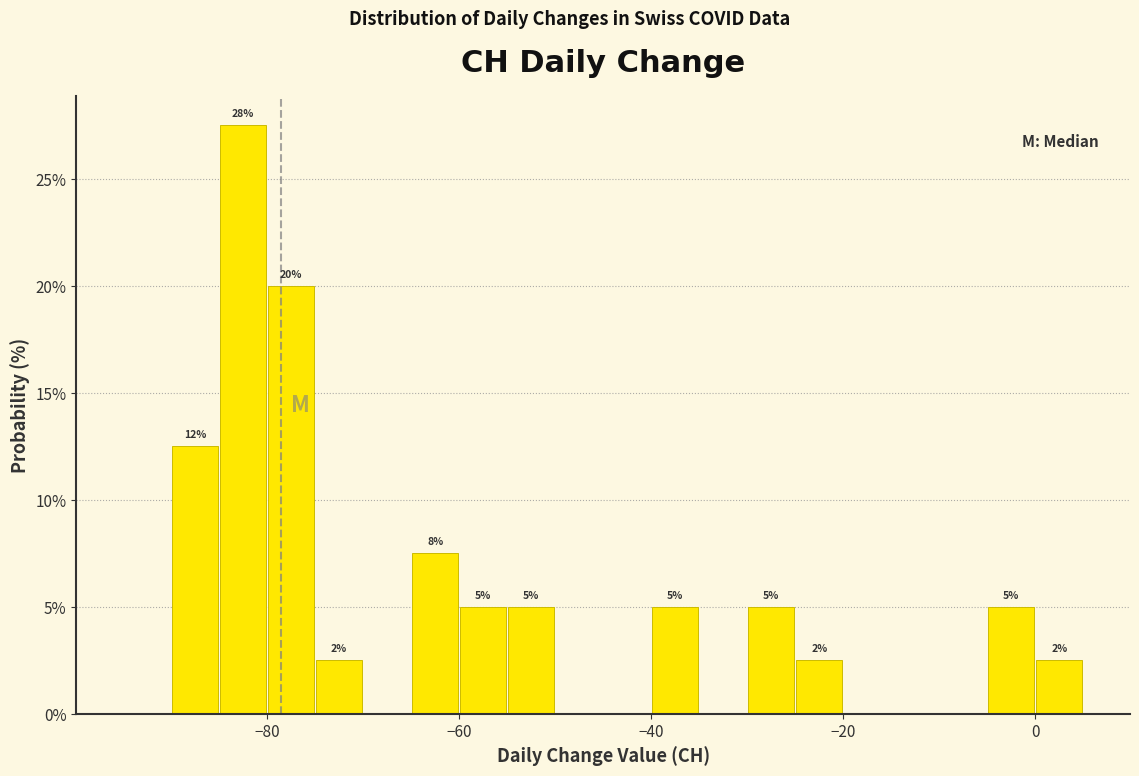

Around what value on the x-axis is the tallest bar? Give the approximate position of its centre, as read against the axis.

-82